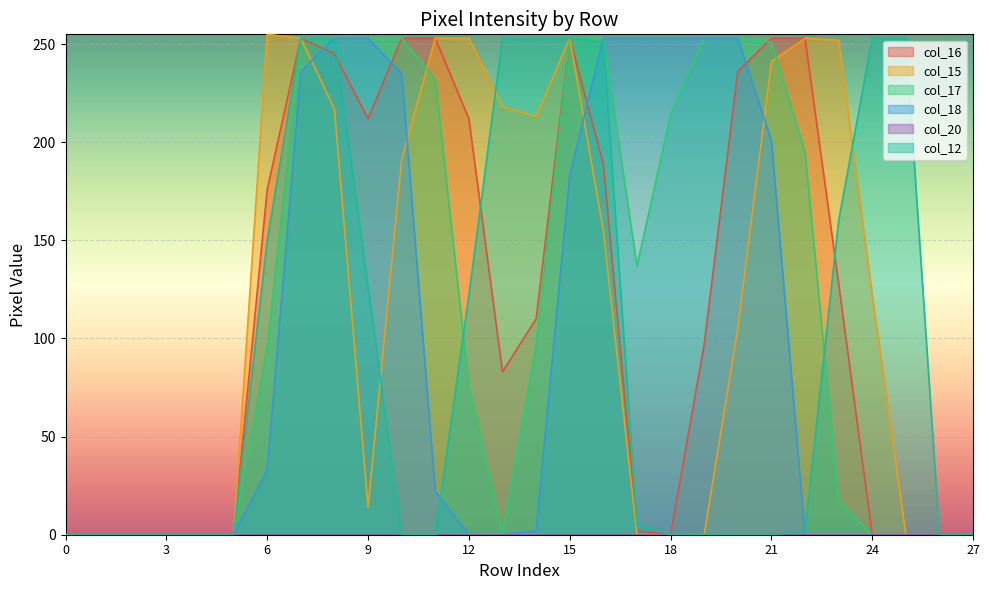

The col_16 series shows 0 at 27. True or false?

True